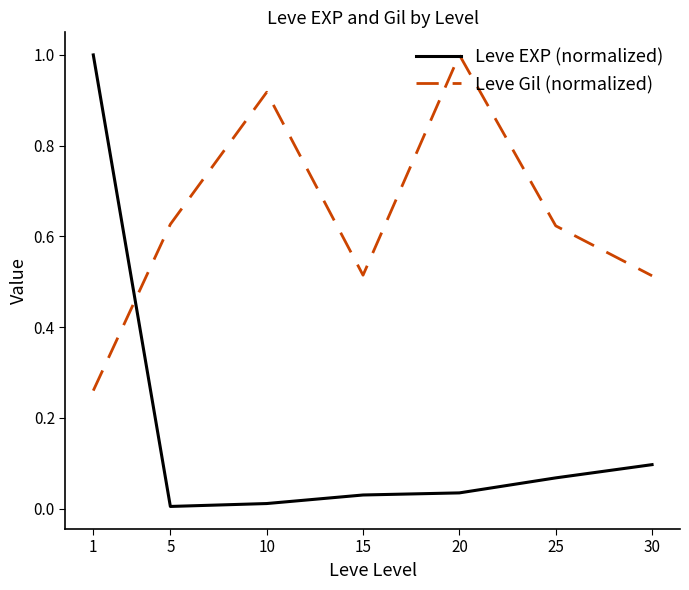

Count the Leve Gil (normalized) values in the range 0 to 1.

7